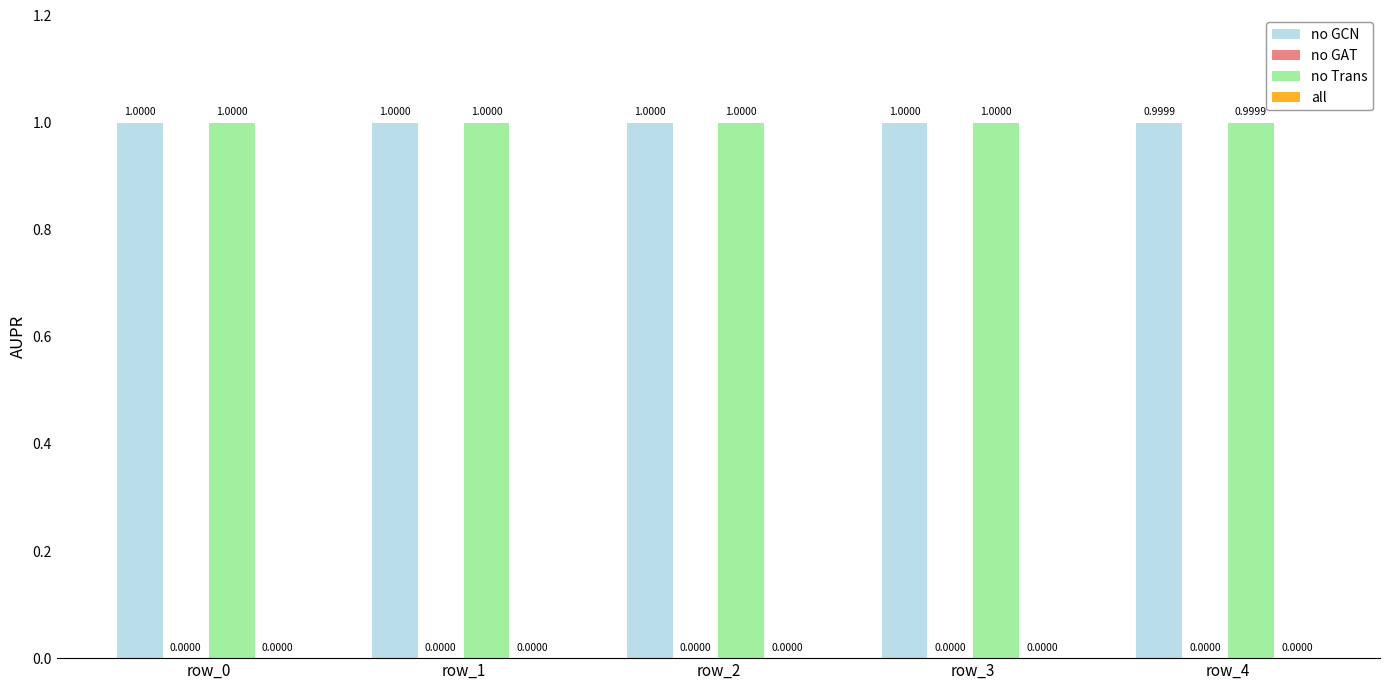

At which category is the sum across all series the highest?

row_0